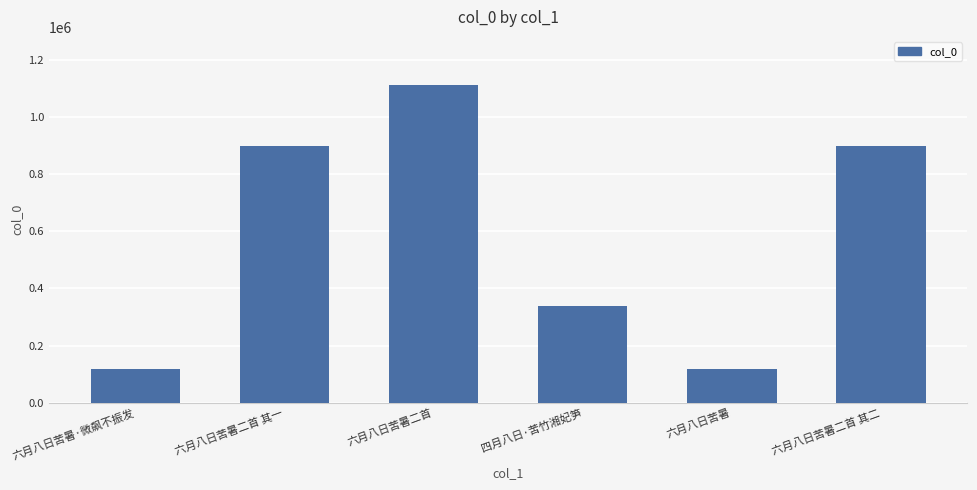

How many bars are there in total?

6